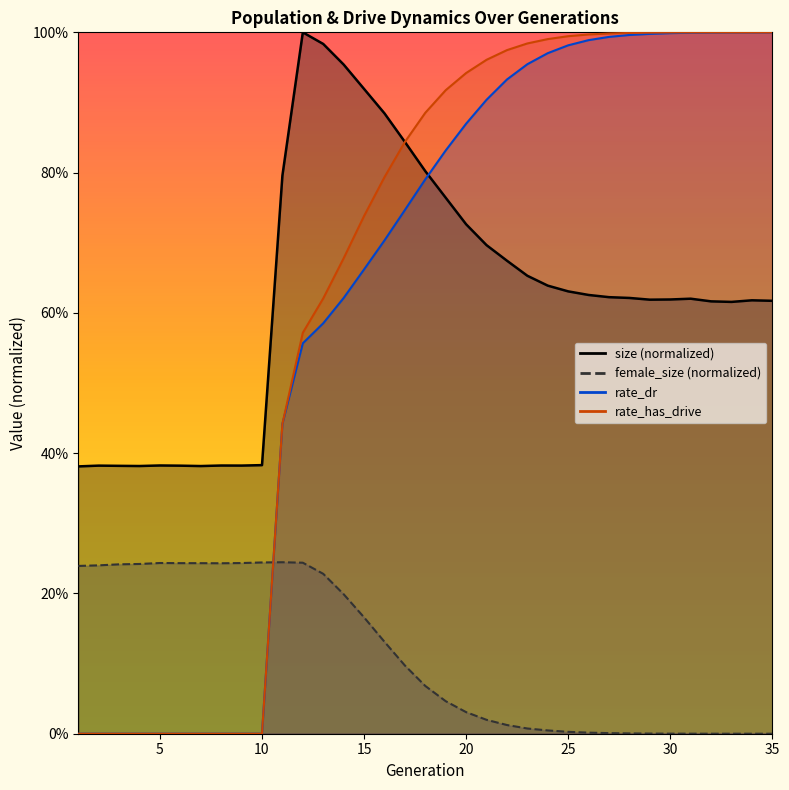

What is the difference between the size values at 21 and 9?

0.3